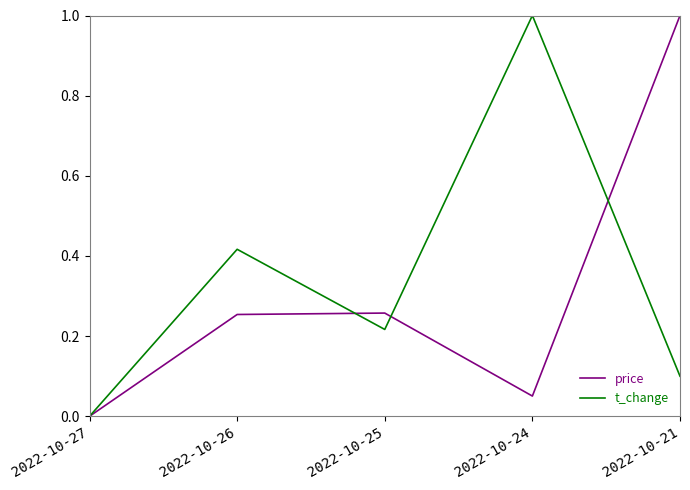

True or false: price has more than 2 interior local peaks.

False